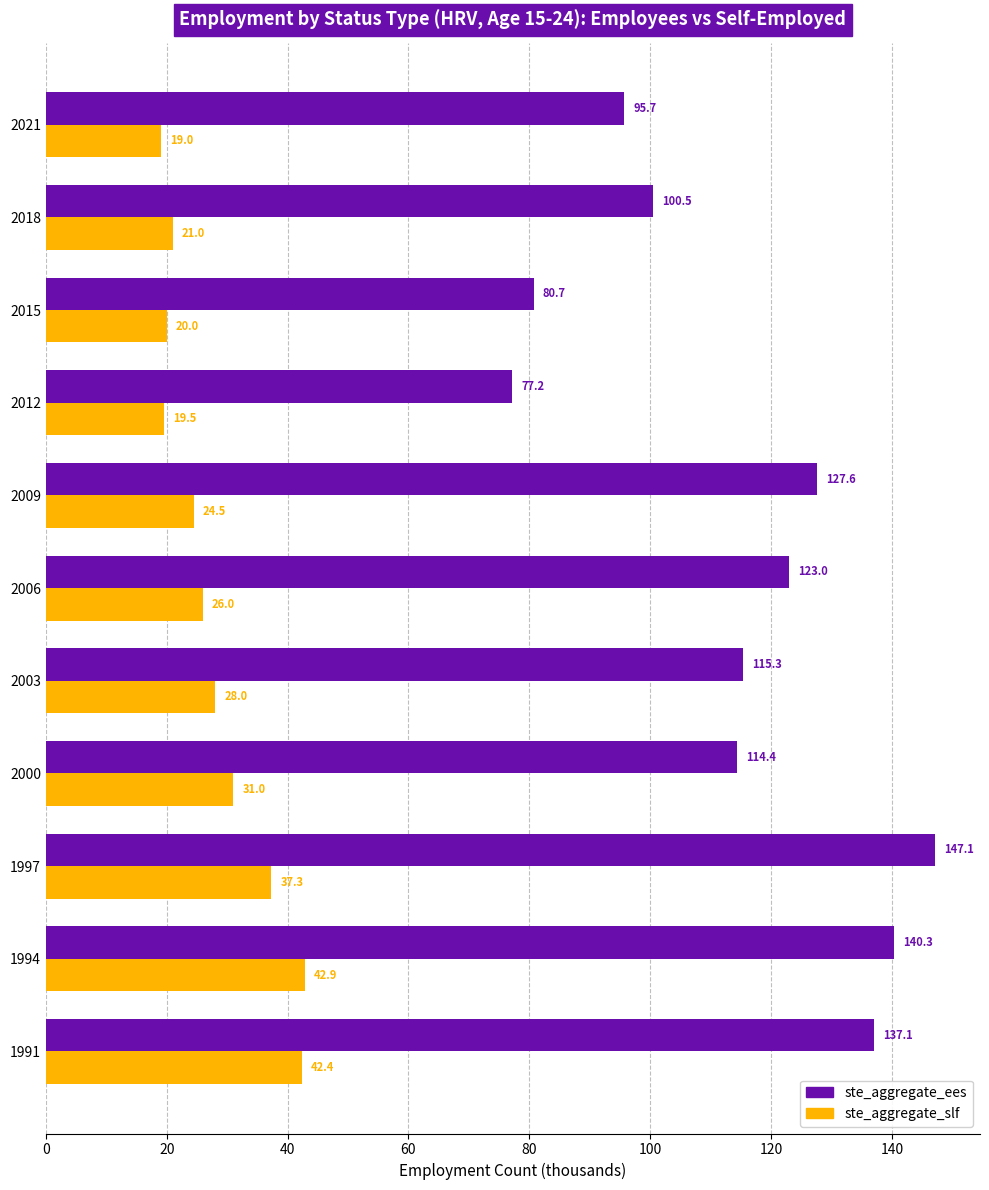

The ste_aggregate_slf series shows 20.0 at 2015. True or false?

True